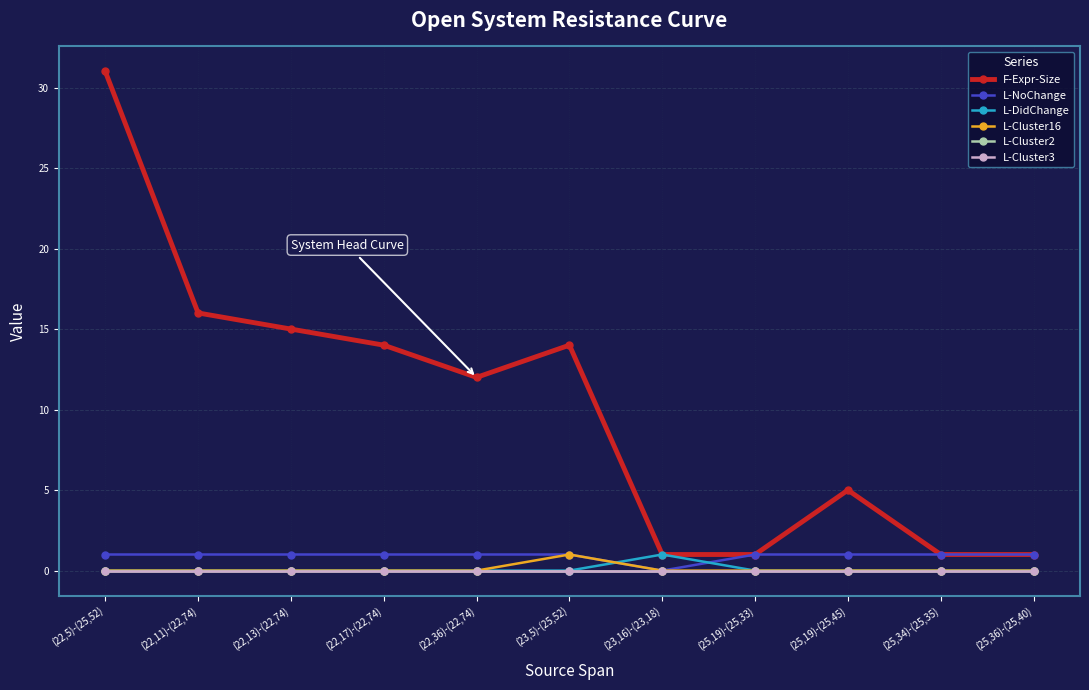

What is the difference between the highest and lowest values at (22,36)-(22,74)?

12